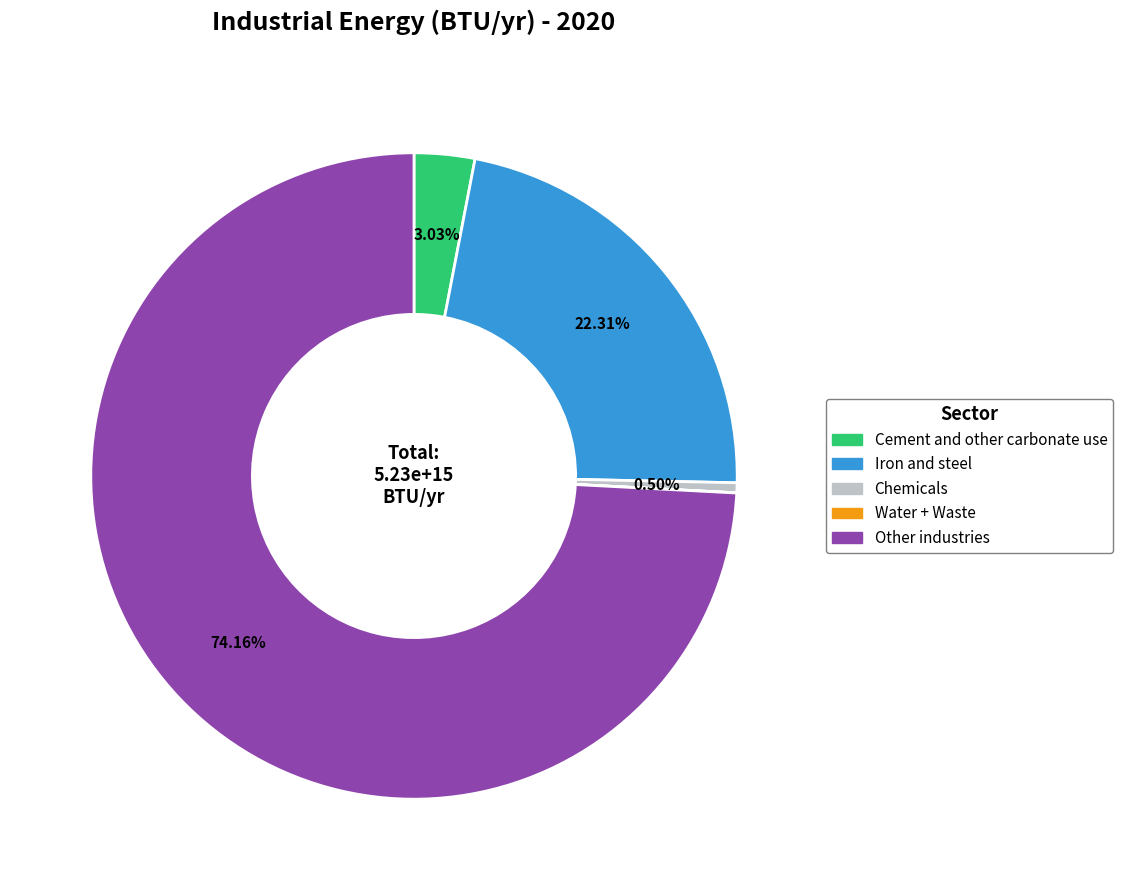

Which slice is the largest?

Other industries